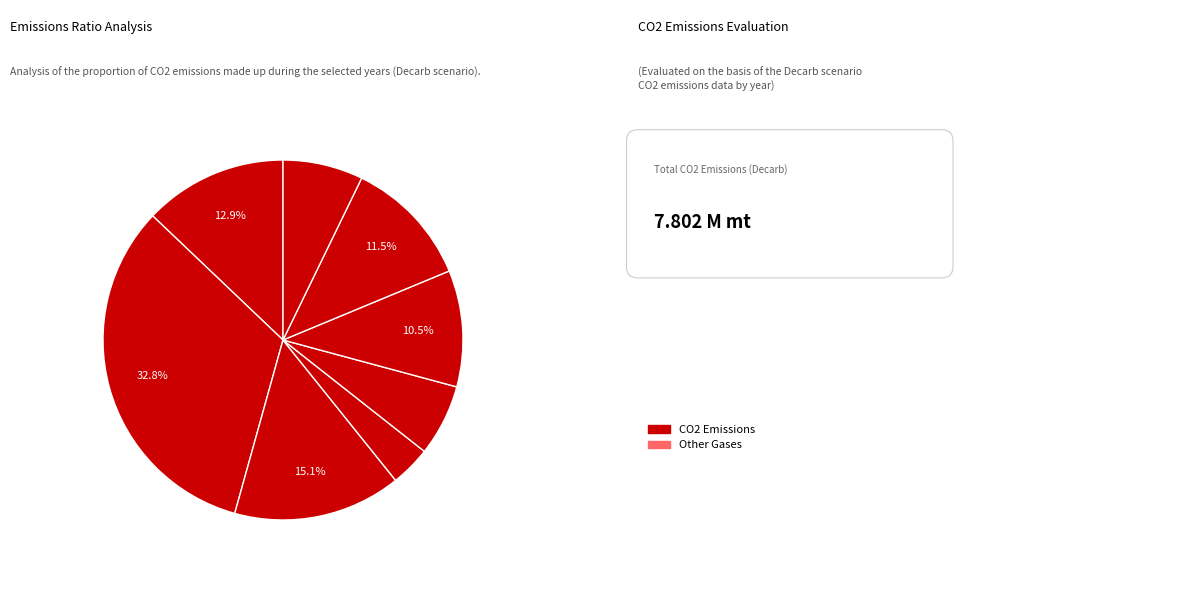

Count the number of slices in the pie.

8